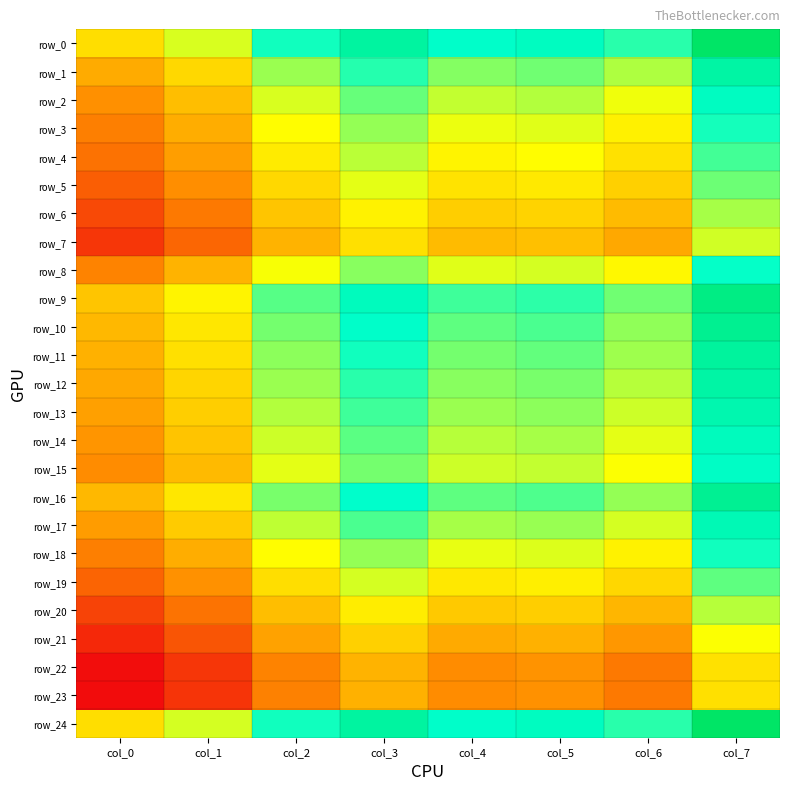

Between col_4 and col_7, which is larger?

col_7